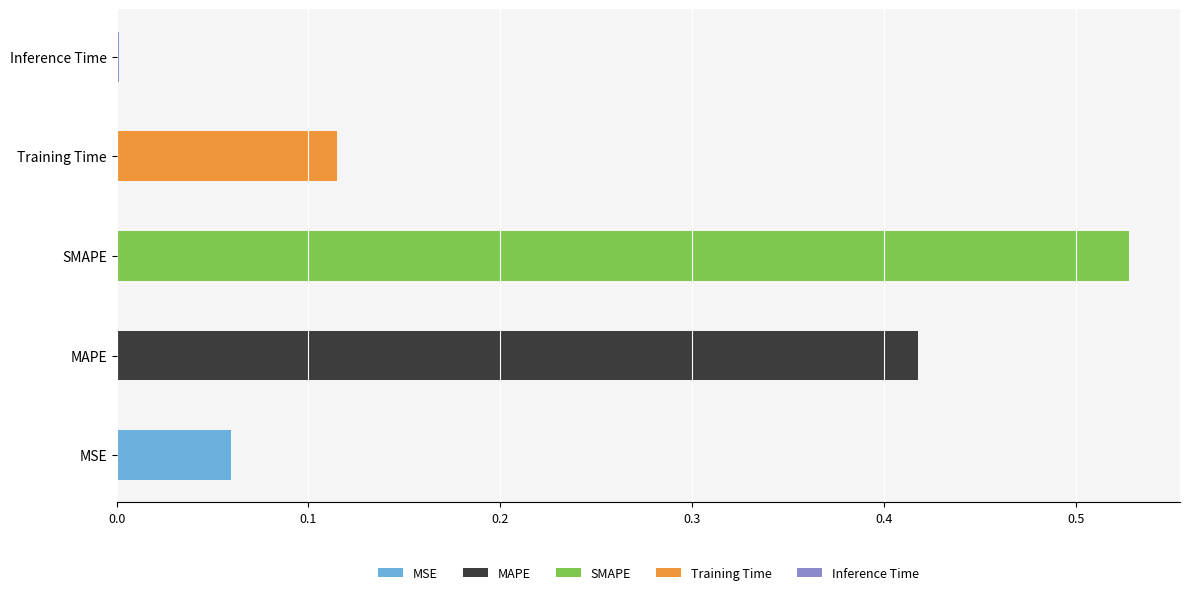

List the labels in order of value, smallest first.

Inference Time, MSE, Training Time, MAPE, SMAPE